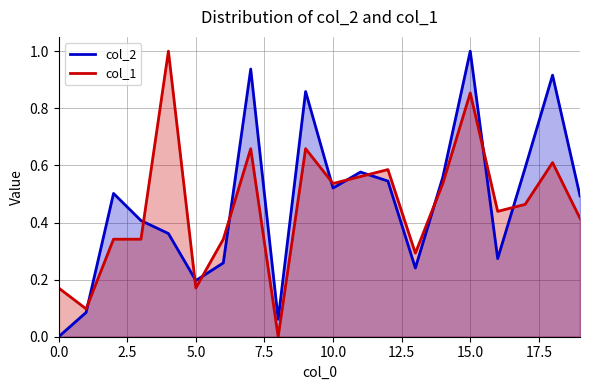

How many lines are shown in the chart?

2